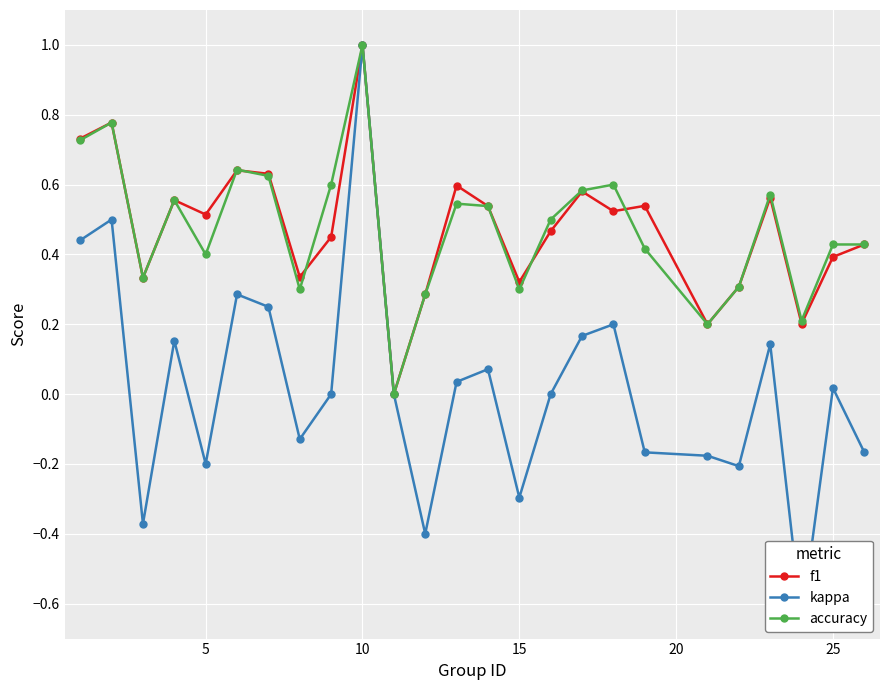

What is the maximum value for accuracy?

1.0